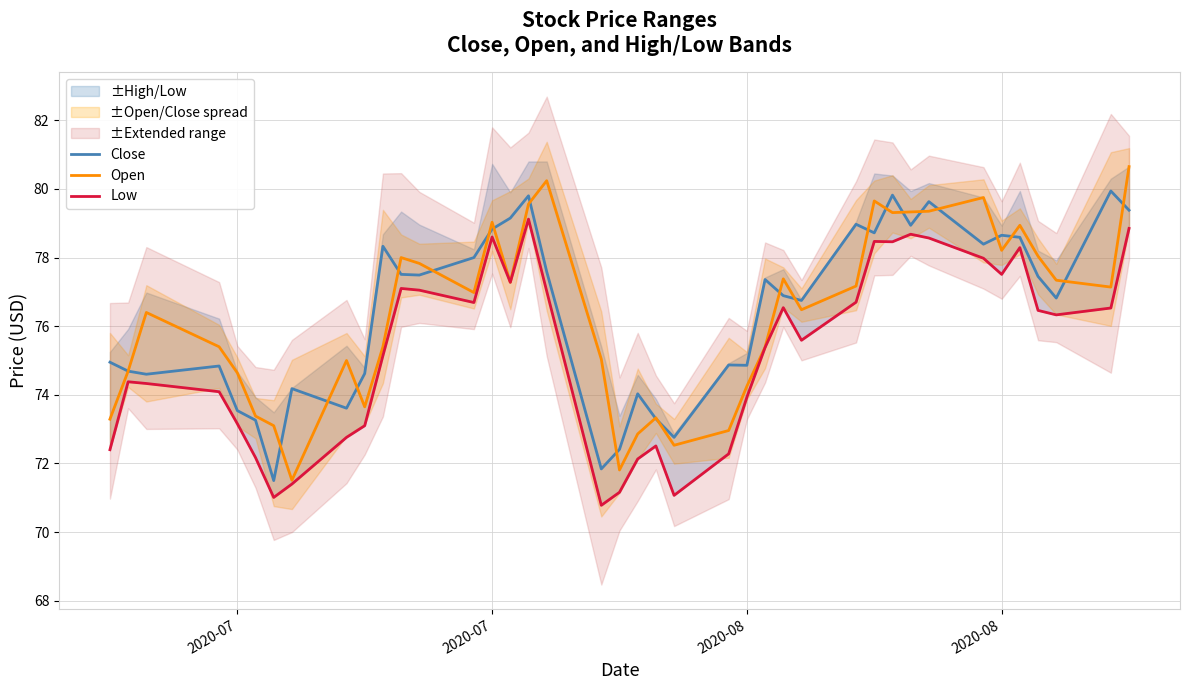

Where is Open nearest to the value 76?

2020-08